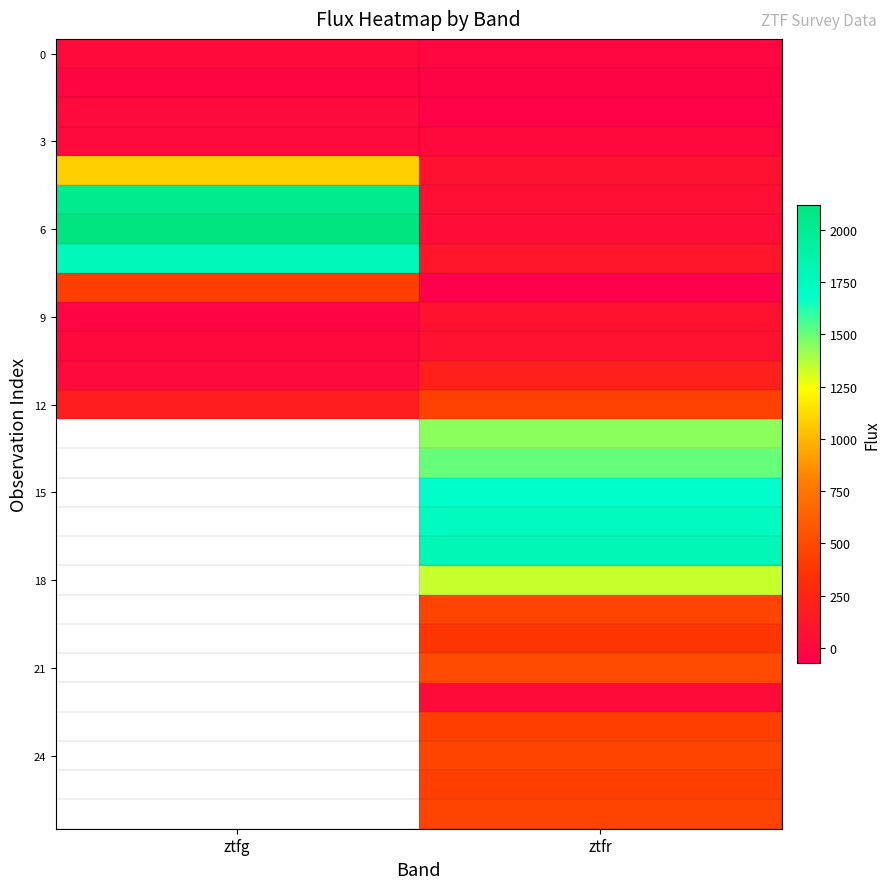

Between ztfg and ztfr, which series saw the biggest shift?

6